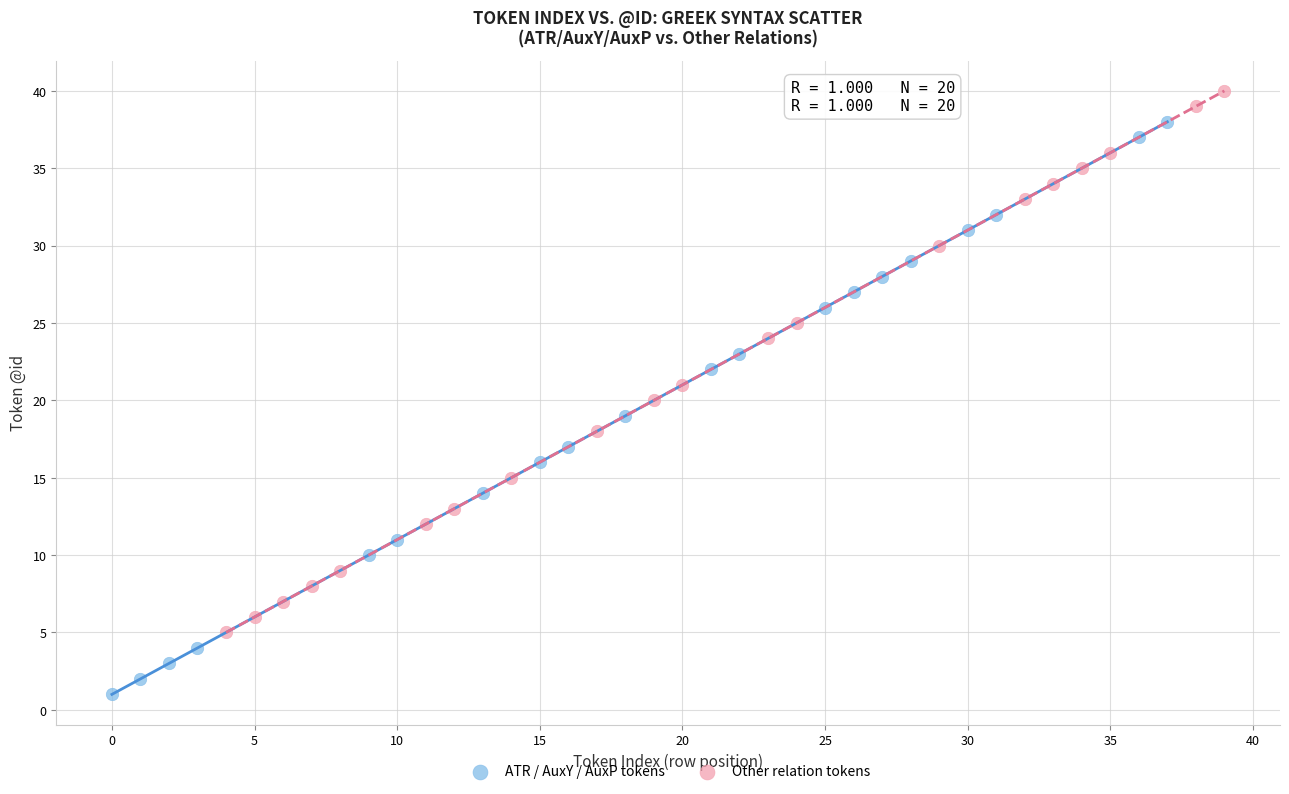

Which series reaches the maximum Y coordinate?

Other relation tokens